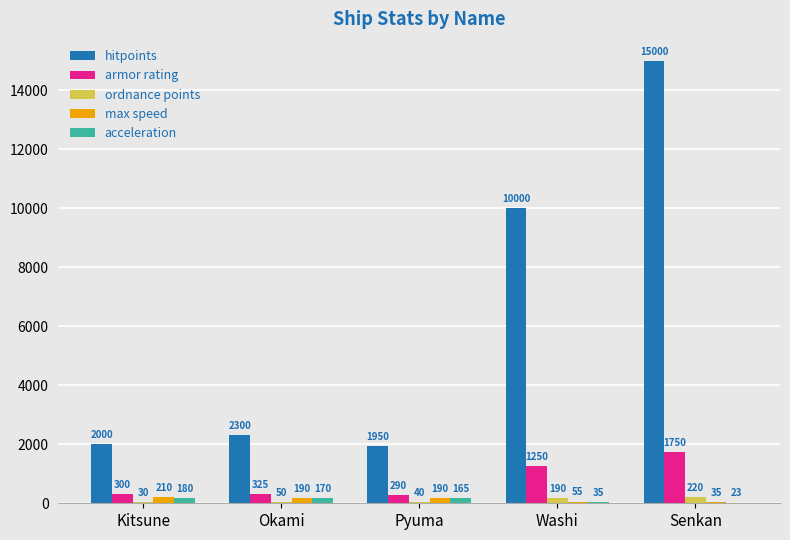

Where is acceleration nearest to the value 101?

Pyuma